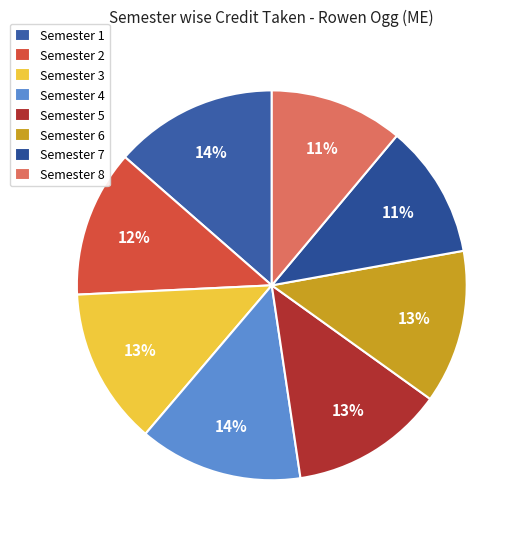

The Semester 5 slice represents 1% of the pie. True or false?

False